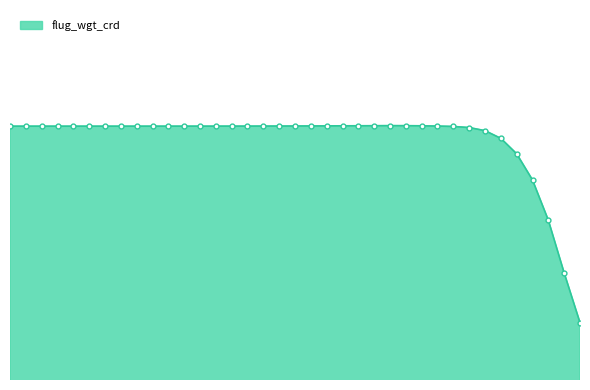

How many distinct data groups are displayed?

1